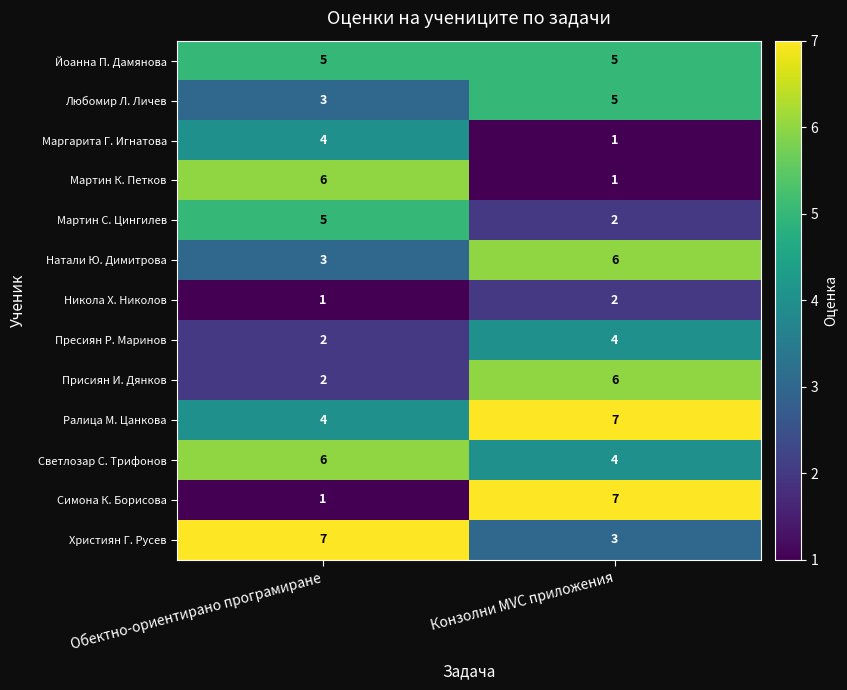

Between Обектно-ориентирано програмиране and Конзолни MVC приложения, which series saw the biggest shift?

Симона К. Борисова